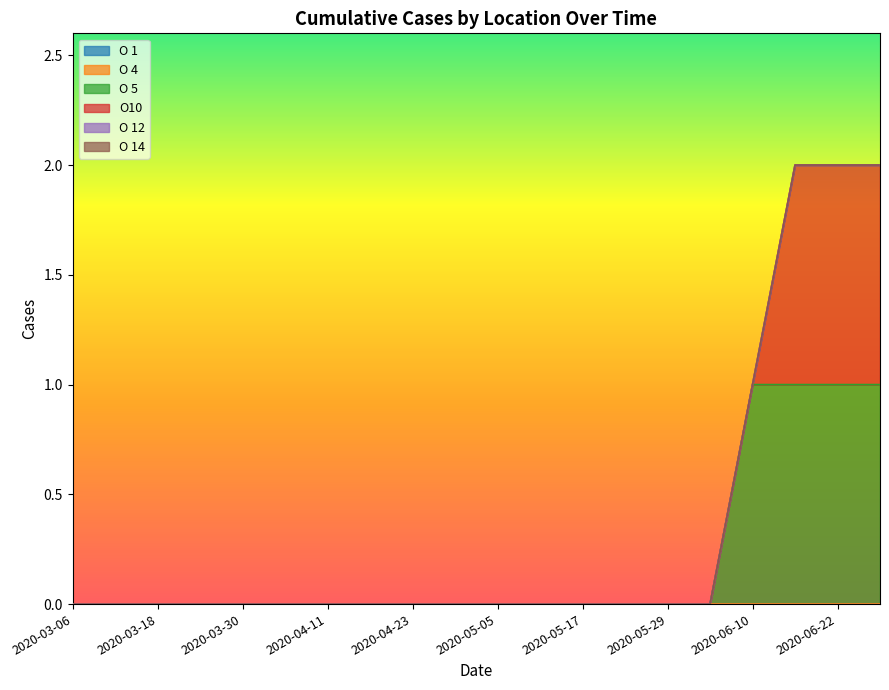

What position from the right is 2020-06-22?

2